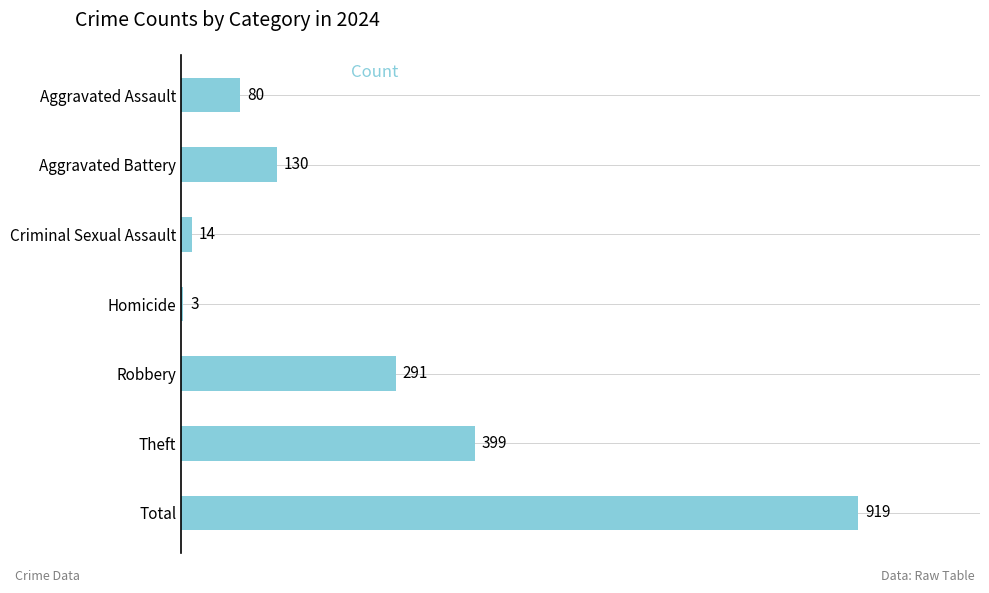

The chart shows a value of 494 at Robbery. True or false?

False